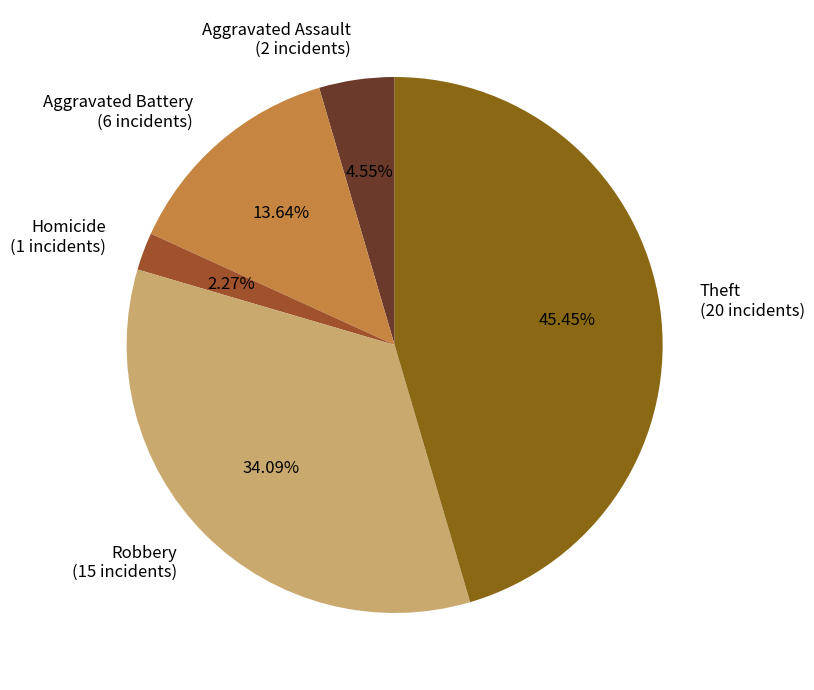

Approximately how many times larger is the value at Aggravated Assault (2 incidents) compared to Homicide (1 incidents)?

2.0